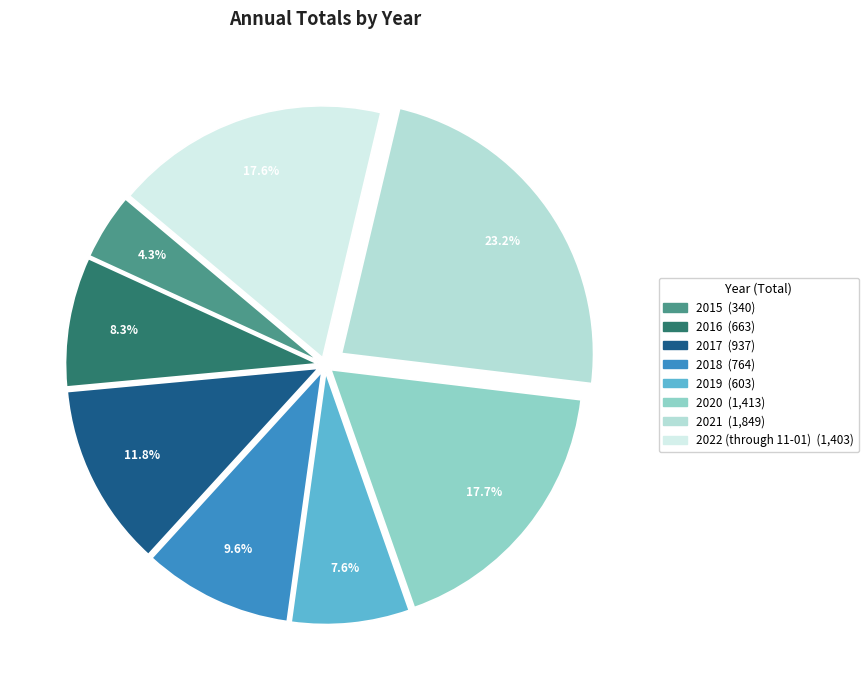

What percentage is the 2016 slice, to the nearest percent?

8%